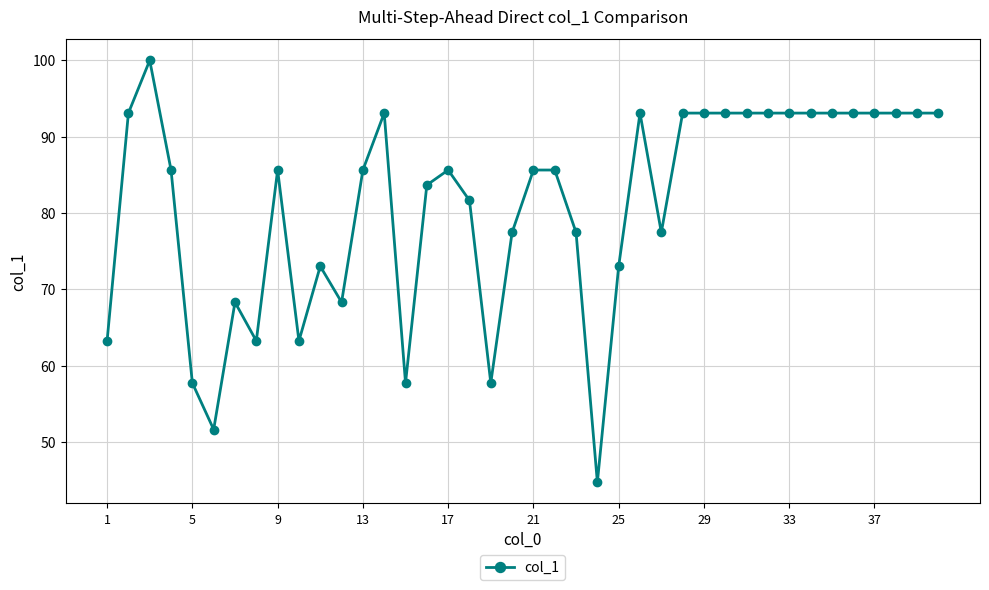

What is the value of the 33rd point from the left?

93.1